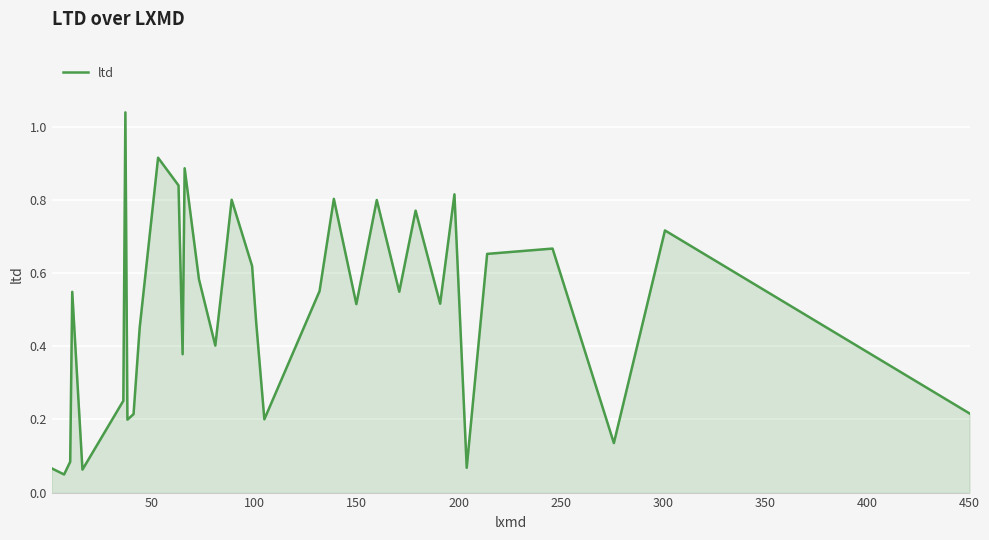

How many interior local peaks (higher than both neighbors) does the data have?

11